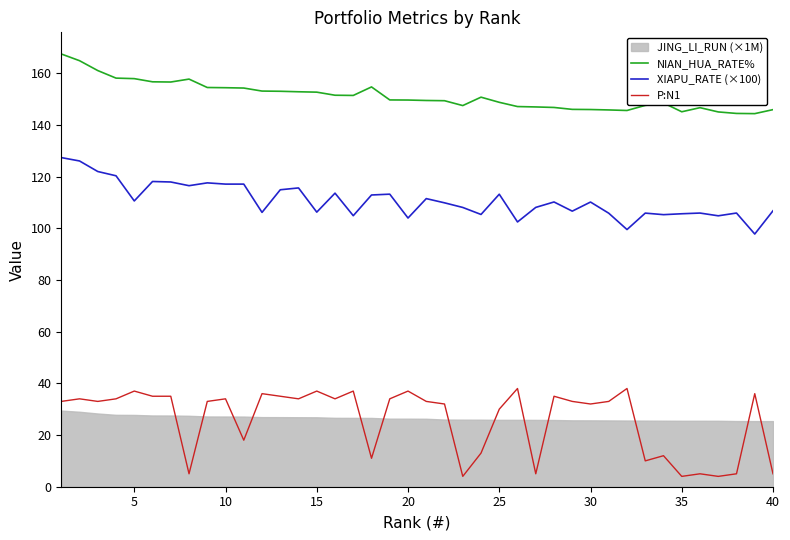

Does the chart have visible grid lines?

No